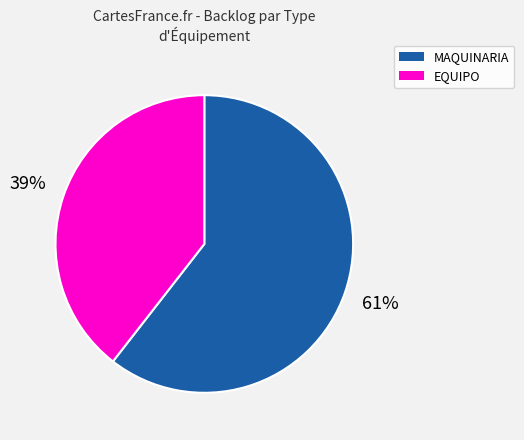

Count the number of slices in the pie.

2